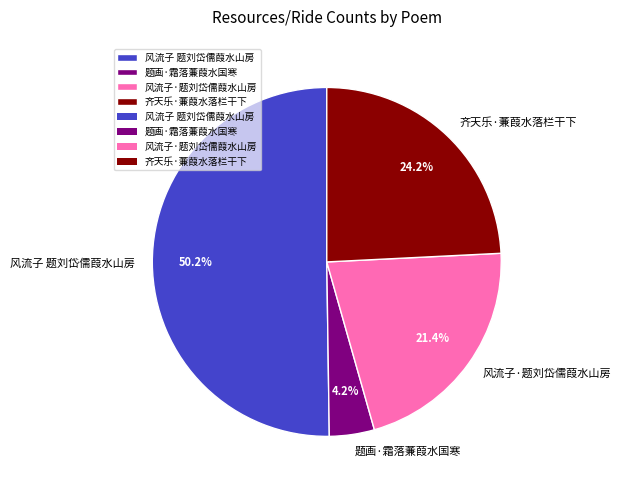

Rank the categories by value from highest to lowest.

风流子 题刘岱儒葭水山房, 齐天乐·蒹葭水落栏干下, 风流子·题刘岱儒葭水山房, 题画·霜落蒹葭水国寒